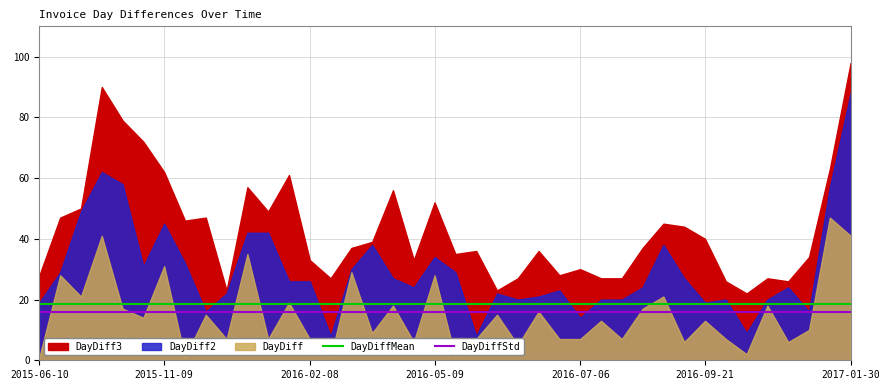

Does the chart have visible grid lines?

Yes